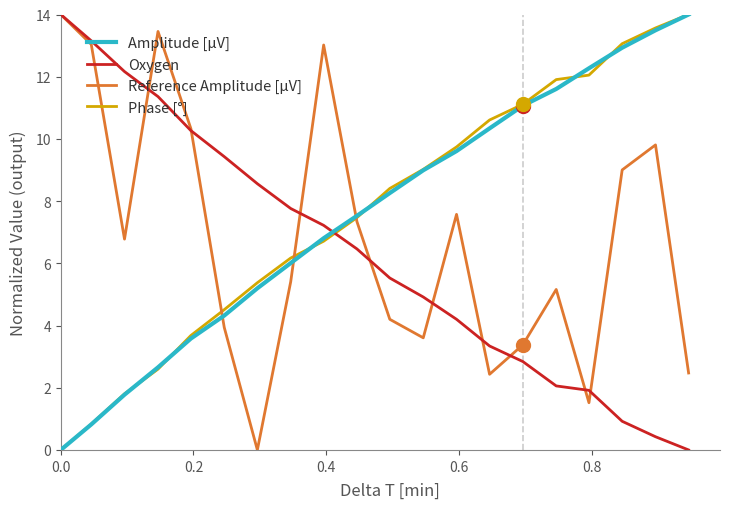

What are all the series names shown in the legend?

Amplitude [µV], Oxygen, Reference Amplitude [µV], Phase [°]